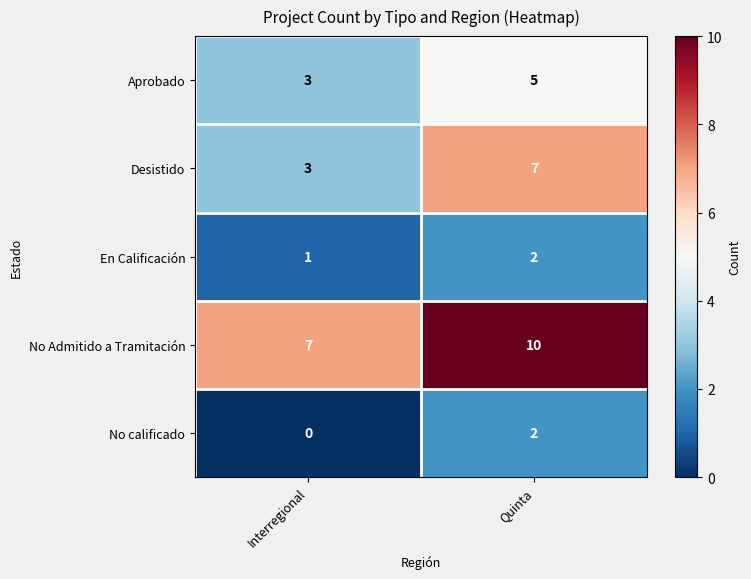

Reading right to left, extract all data points from this chart.

Aprobado: Quinta=5	Interregional=3
Desistido: Quinta=7	Interregional=3
En Calificación: Quinta=2	Interregional=1
No Admitido a Tramitación: Quinta=10	Interregional=7
No calificado: Quinta=2	Interregional=0